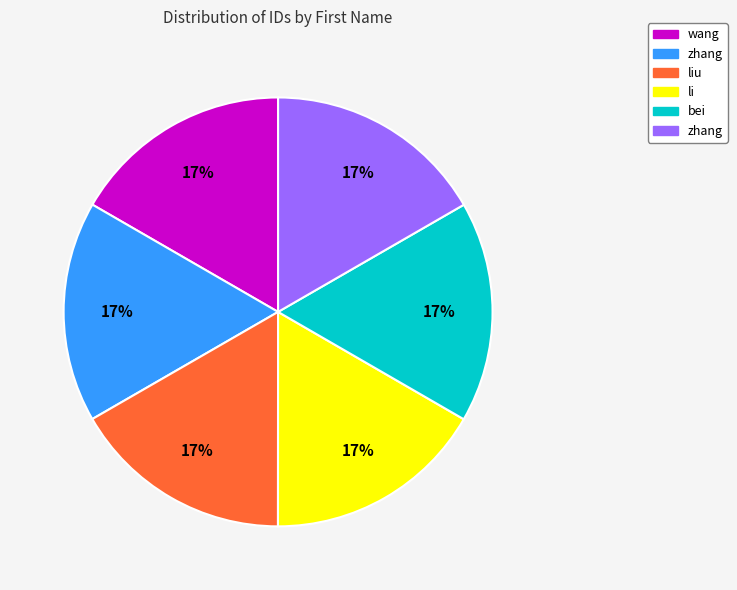

To the nearest percent, what is the average slice percentage?

17%